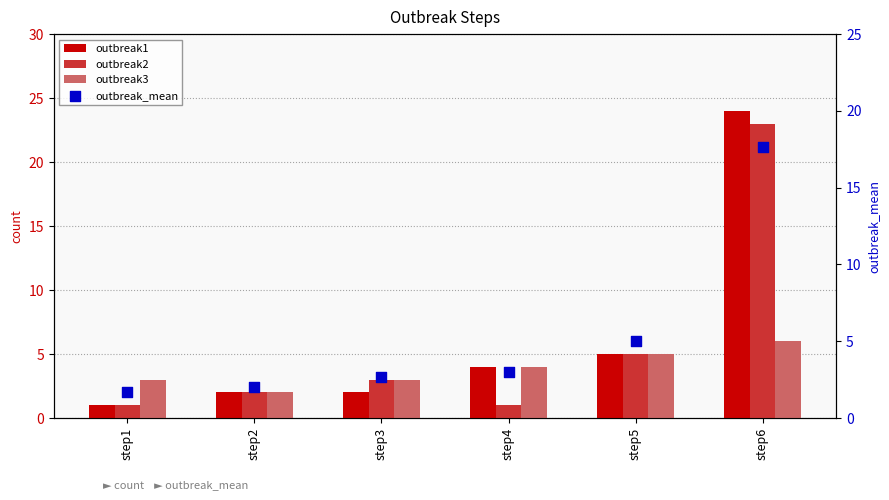

Is the value of outbreak1 at step3 greater than the value of outbreak_mean at step1?

Yes